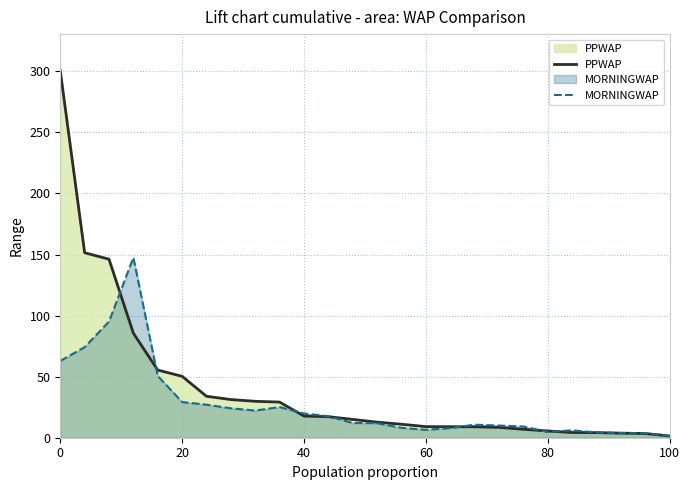

Reading left to right, extract all data points from this chart.

PPWAP: 300.4	151.5	146.2	85.5	55.4	50.3	33.9	31.2	29.8	29.2	17.7	17.2	15.0	12.8	11.1	9.1	9.0	9.0	8.5	6.9	5.5	4.3	4.2	3.8	3.4	1.4
MORNINGWAP: 62.9	74.2	95.1	147.5	50.6	29.2	27.1	24.1	22.2	25.1	19.8	17.6	12.1	11.9	8.1	6.5	7.9	10.7	10.0	9.2	4.7	6.1	4.3	3.8	3.7	1.4